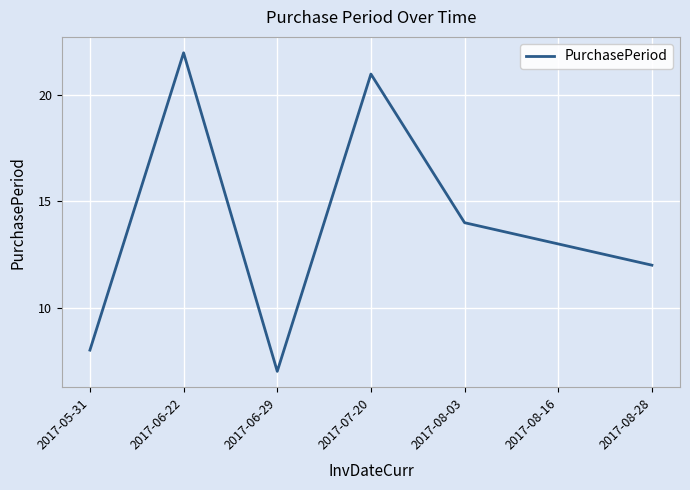

The value at 2017-06-29 is 4. True or false?

False